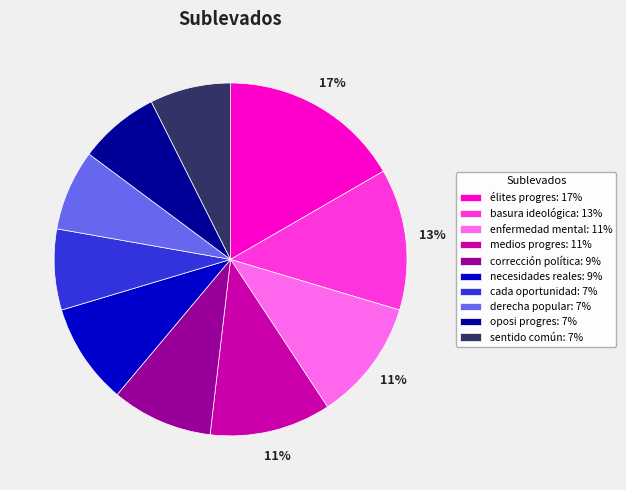

What percentage is the oposi progres: 7% slice, to the nearest percent?

7%